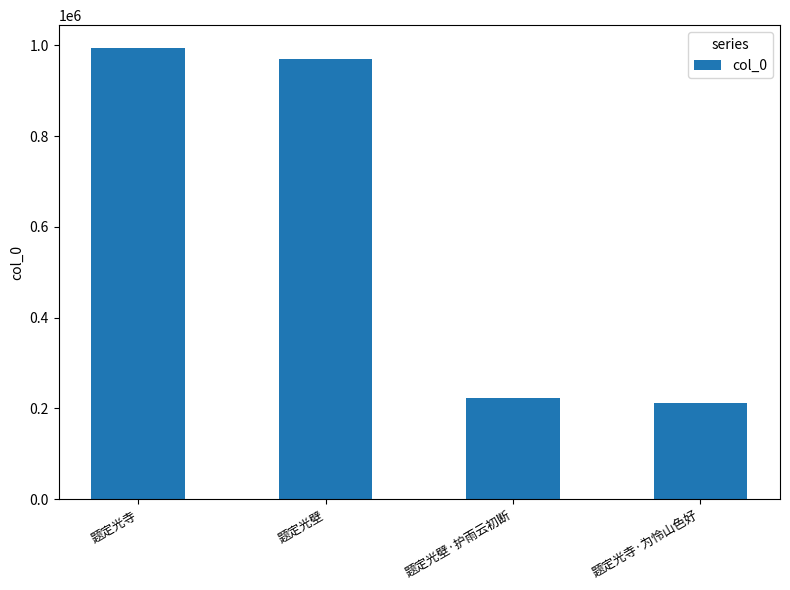

What is the change in value from 题定光壁·护雨云初断 to 题定光寺·为怜山色好?

-11809